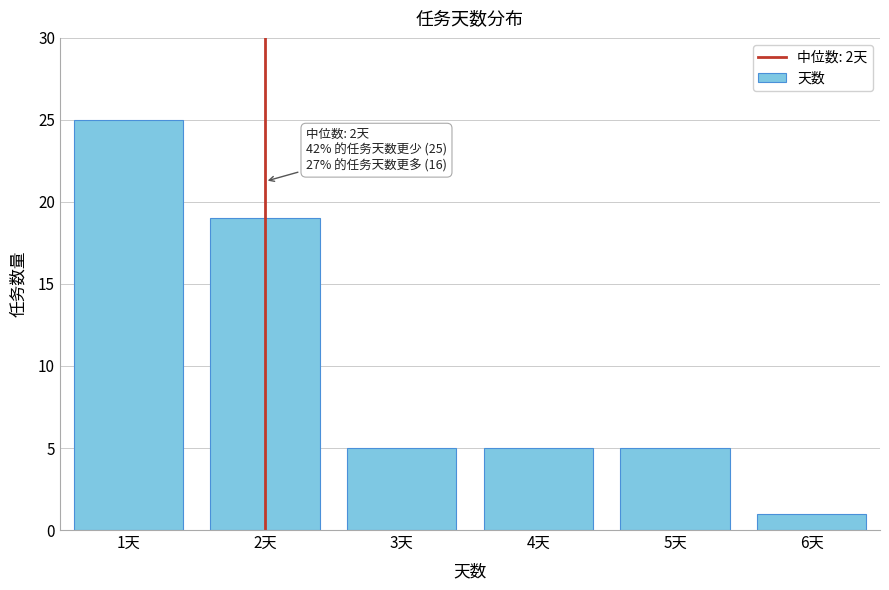

Which range on the x-axis has the tallest bar?

0.5 to 1.5